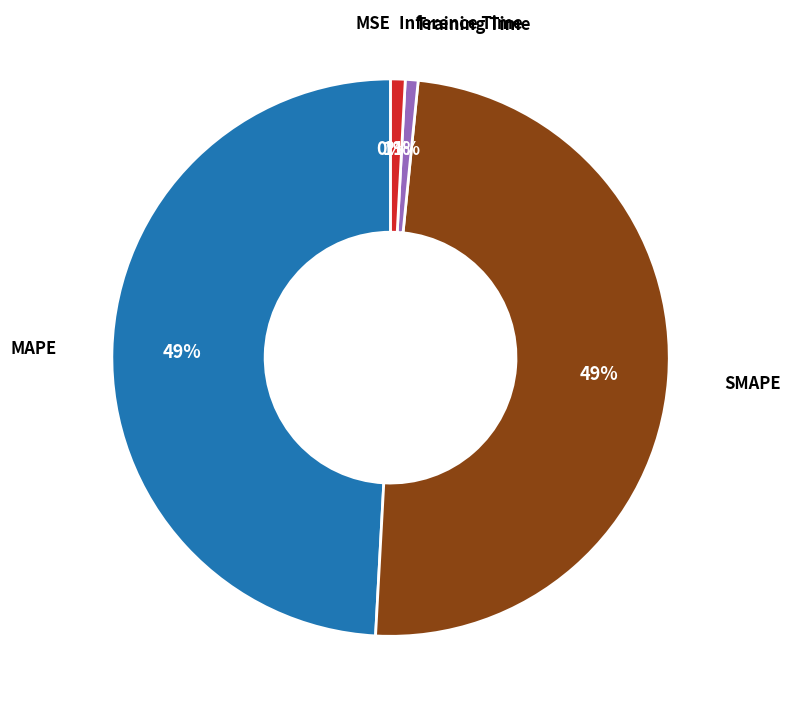

To the nearest percent, what is the average slice percentage?

20%